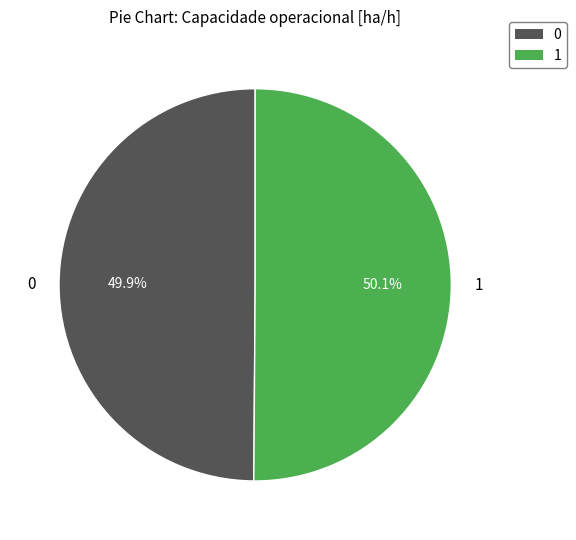

What is the total percentage of 0 and 1?

100.0%